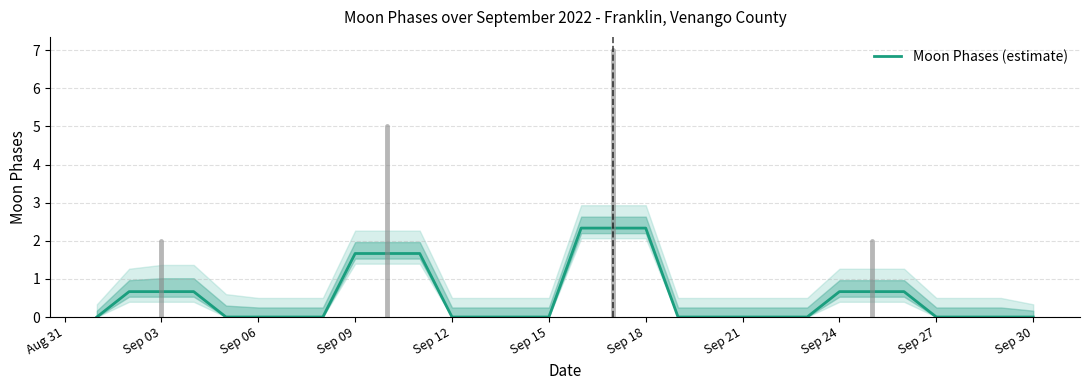

How many lines are shown in the chart?

1